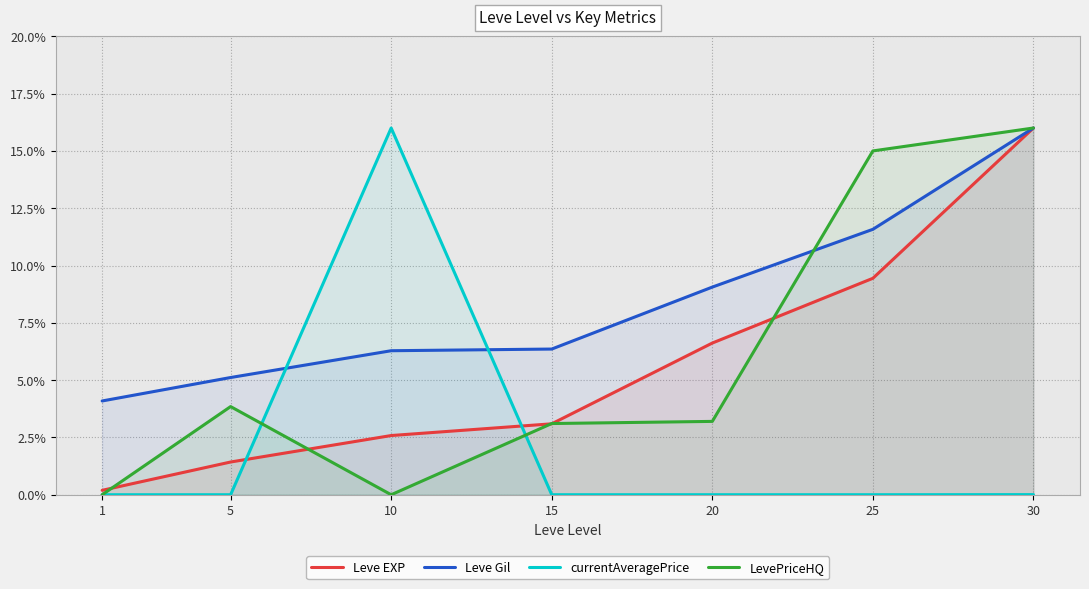

What is the average value of the Leve EXP series?

5.6